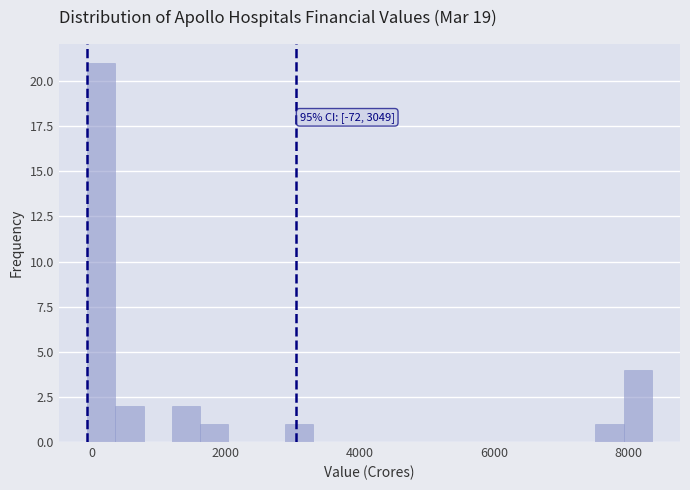

Read against the x-axis, roughly where is the centre of the tallest bar?

200